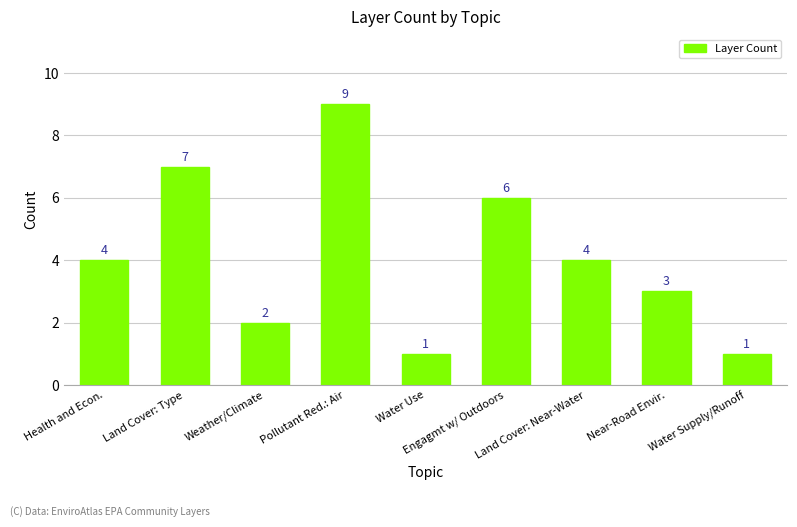

What is the value of the 2nd bar from the left?

7